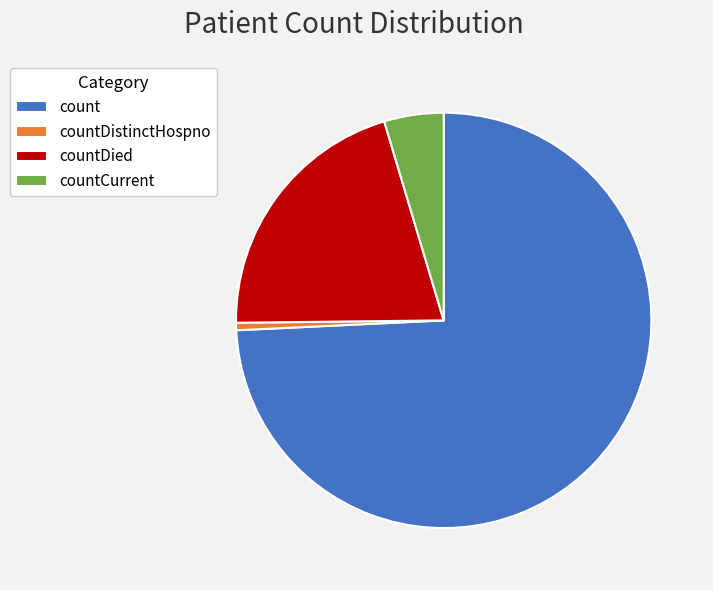

The countDistinctHospno slice represents 6% of the pie. True or false?

False